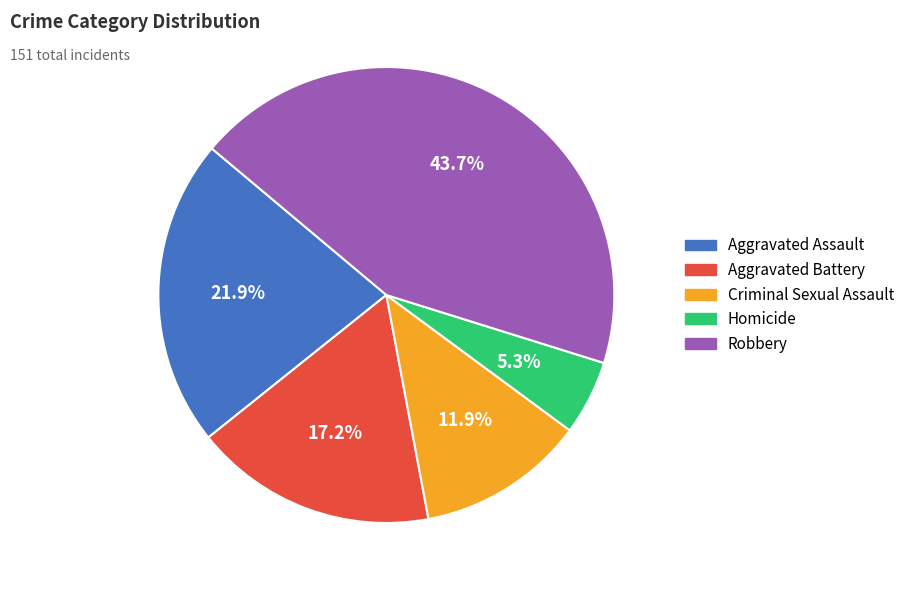

True or false: Aggravated Assault accounts for 22% of the total.

True